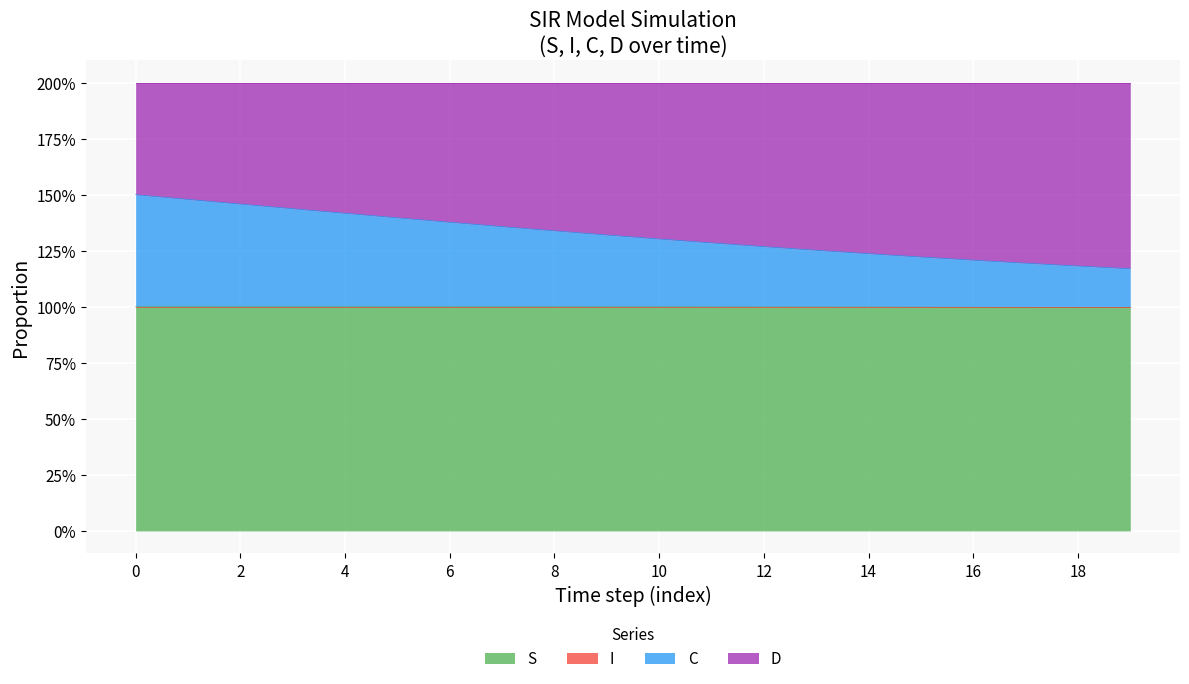

Does the chart display data point markers on the line(s)?

No